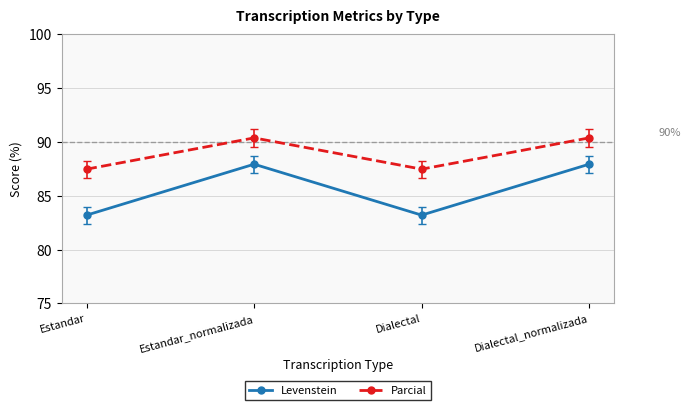

What is the sum of the Levenstein values at Estandar_normalizada and Dialectal?

171.1